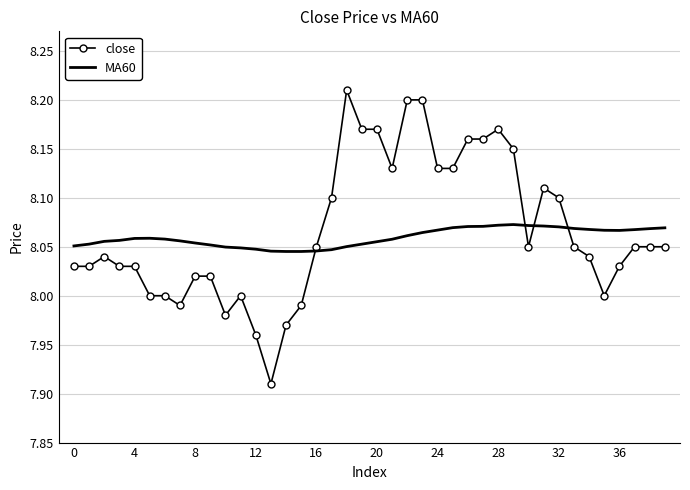

After their last crossing, which series has the higher values: close or MA60?

MA60